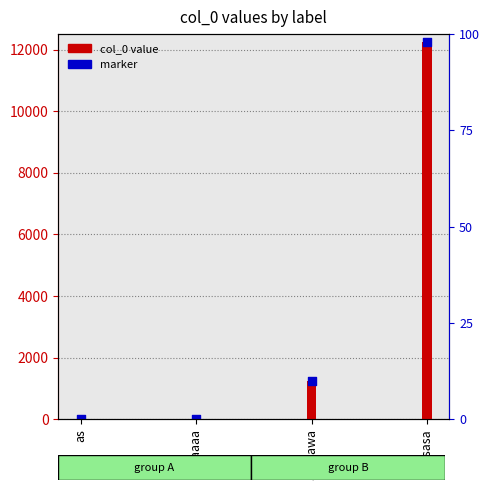

Which series has the largest total across all categories?

col_0 value